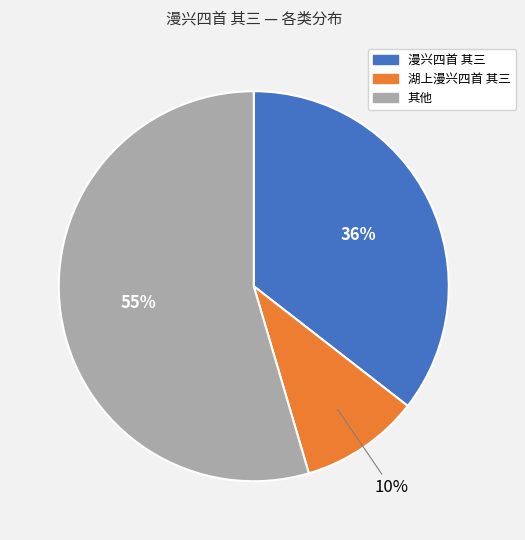

Is there any slice that represents more than half of the pie?

Yes